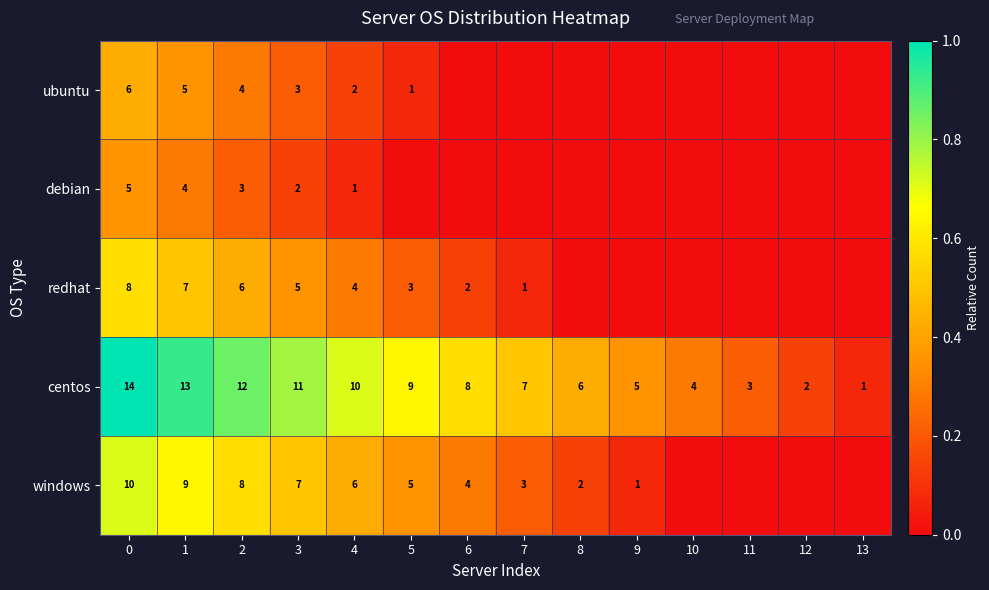

Rank the categories by centos value from highest to lowest.

0, 1, 2, 3, 4, 5, 6, 7, 8, 9, 10, 11, 12, 13